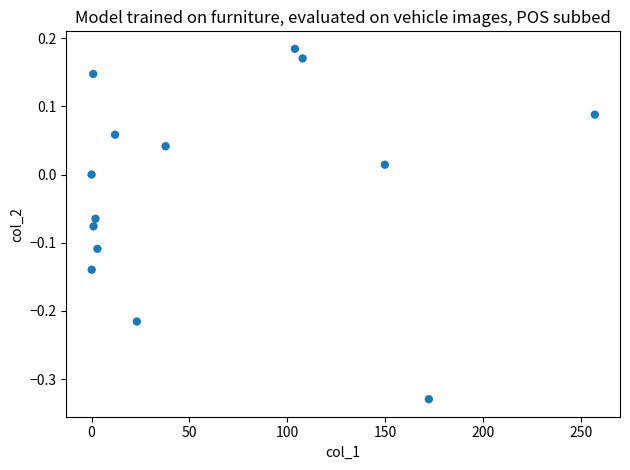

What is the range of X values (max minus min)?

257.1